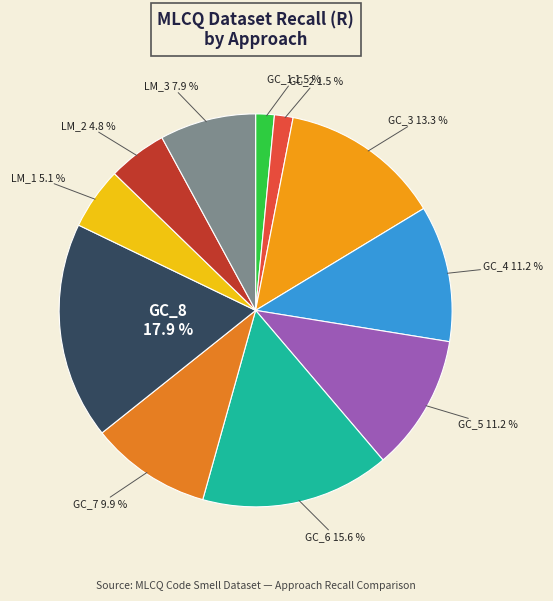

What portion of the pie excludes GC_1?

98.5%